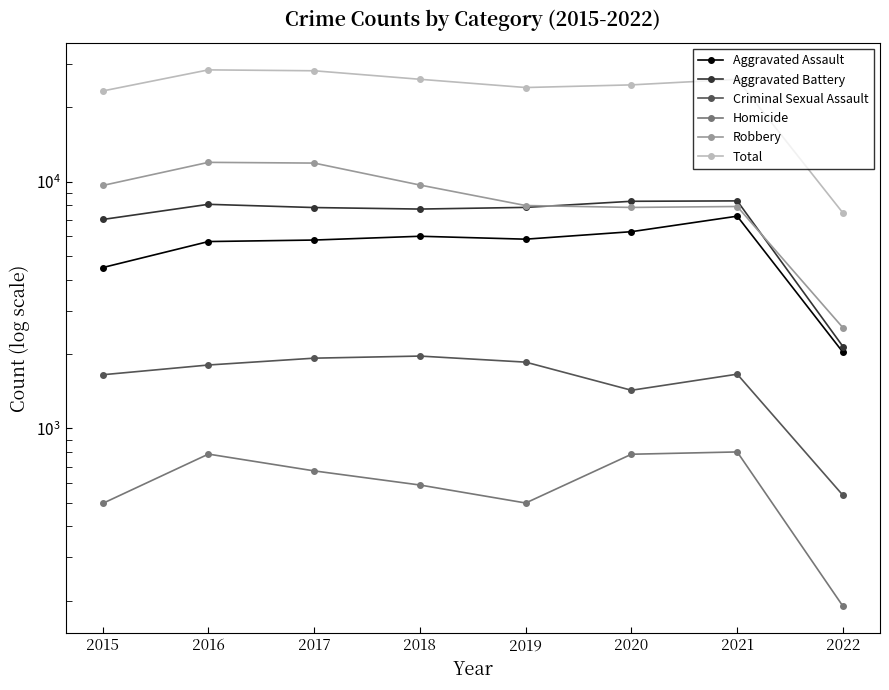

At which category is the sum across all series the highest?

2016